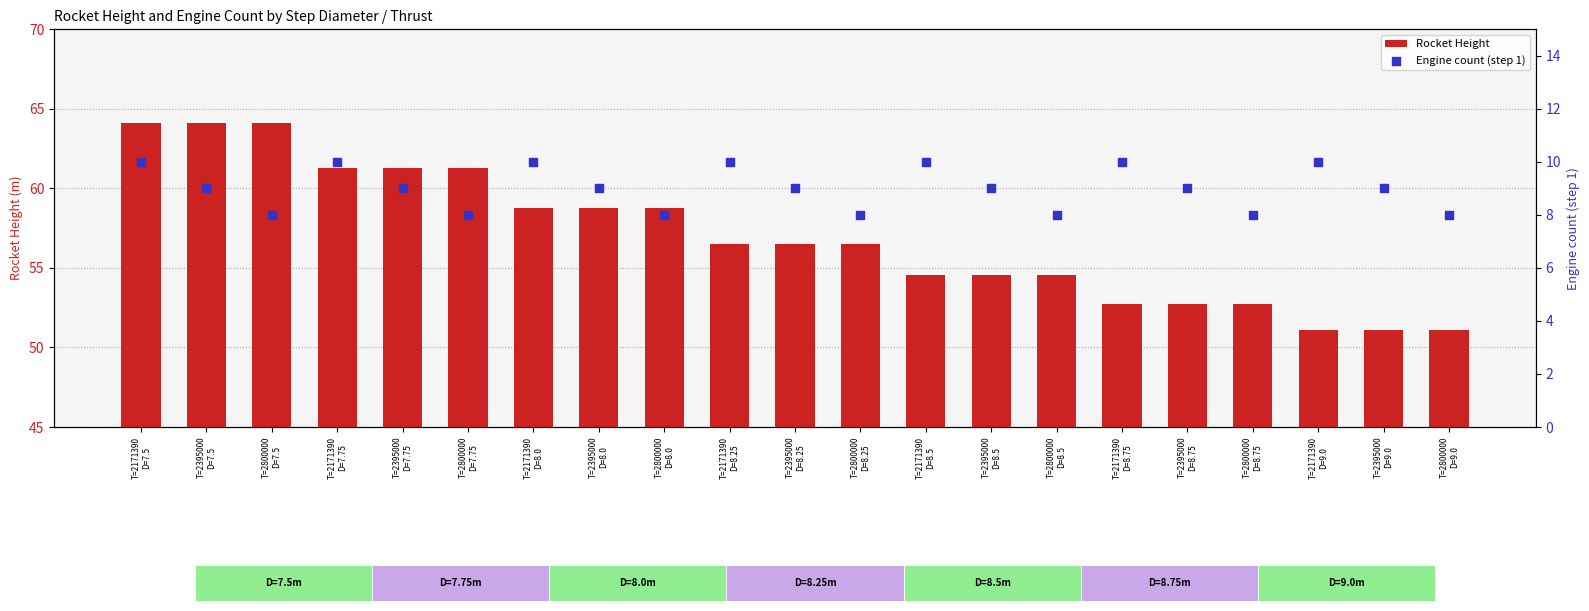

At how many categories does at least one series exceed 50?

21